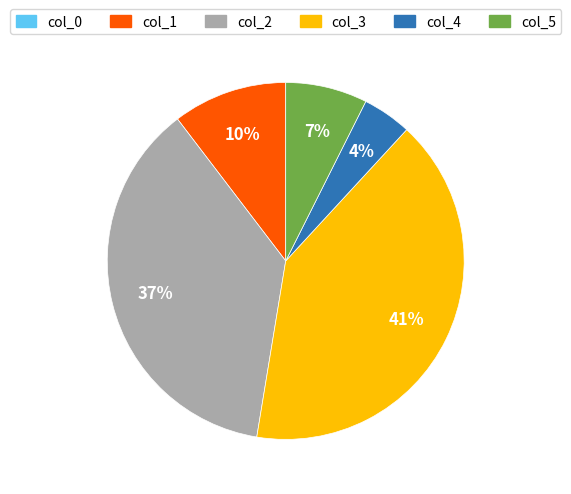

Is there any slice that represents more than half of the pie?

No